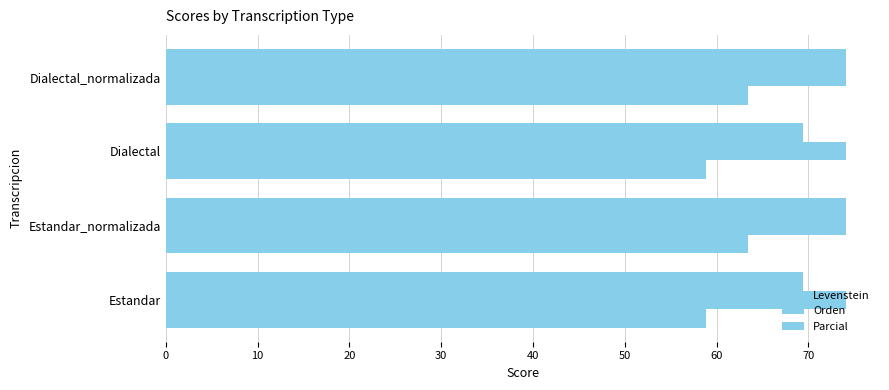

What is the highest value of the Levenstein series?

63.4